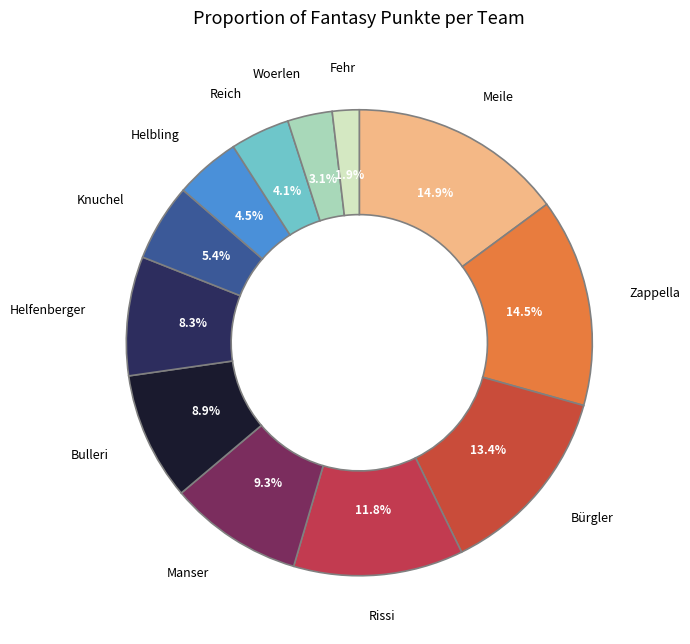

Is there any slice that represents more than half of the pie?

No